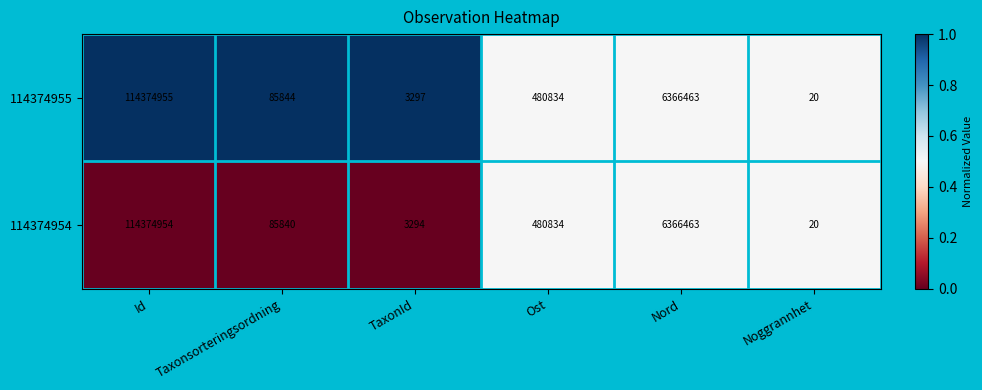

How many series are shown in this chart?

2